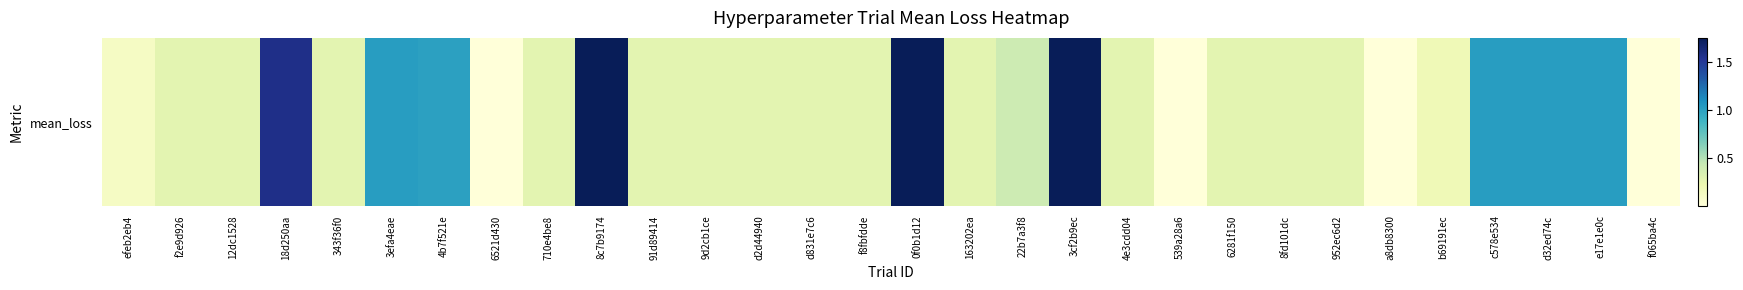

Reading right to left, extract all data points from this chart.

0.0	1.0	1.0	1.0	0.2	0.0	0.3	0.3	0.3	0.0	0.3	1.7	0.4	0.3	1.7	0.3	0.3	0.3	0.3	0.3	1.7	0.3	0.0	1.0	1.0	0.3	1.6	0.3	0.3	0.1